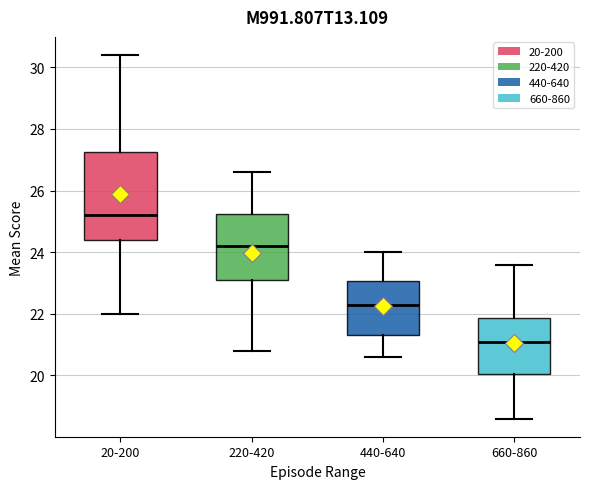

Reading left to right, transcribe this box plot: for each box, give where its median line is, the range the box spans, and where its two whiskers end, as read against the y-axis. The values are not printed on the chart, so give them approximately, as read against the axis.

20-200: median 25.2, box 24.4 to 27.2, whiskers 22.0 to 30.4
220-420: median 24.2, box 23.2 to 25.2, whiskers 20.8 to 26.6
440-640: median 22.4, box 21.4 to 23.0, whiskers 20.6 to 24.0
660-860: median 21.2, box 20.0 to 21.8, whiskers 18.6 to 23.6